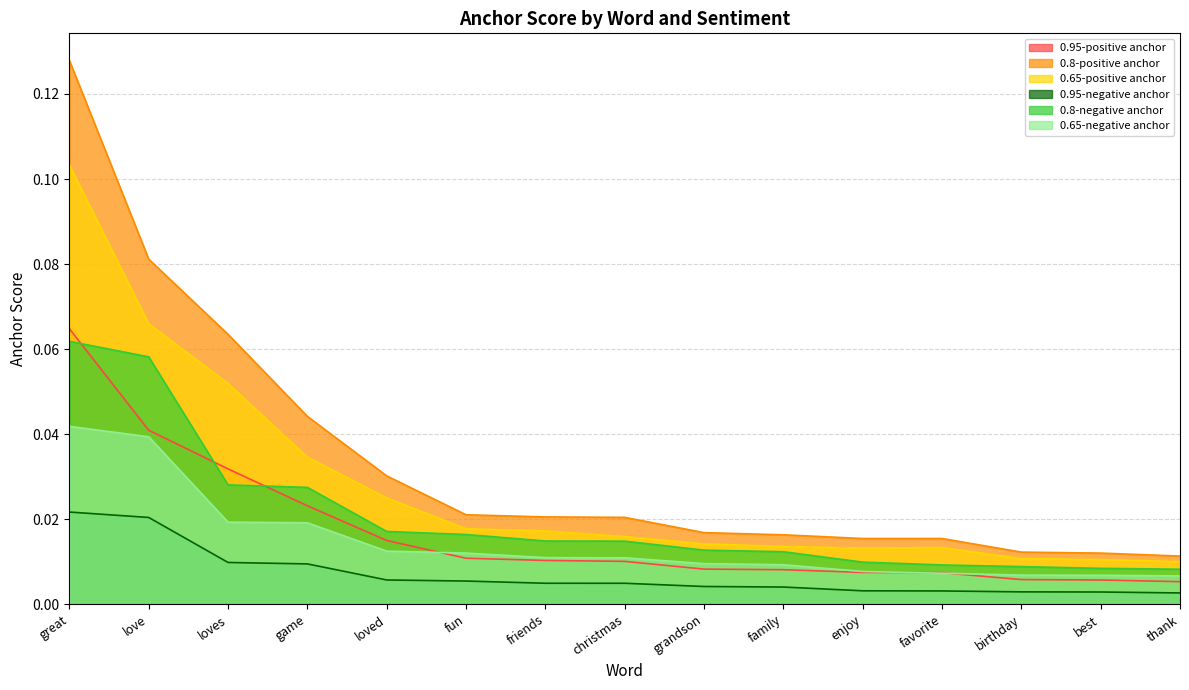

Where is the first local maximum for 0.65-positive anchor?

favorite